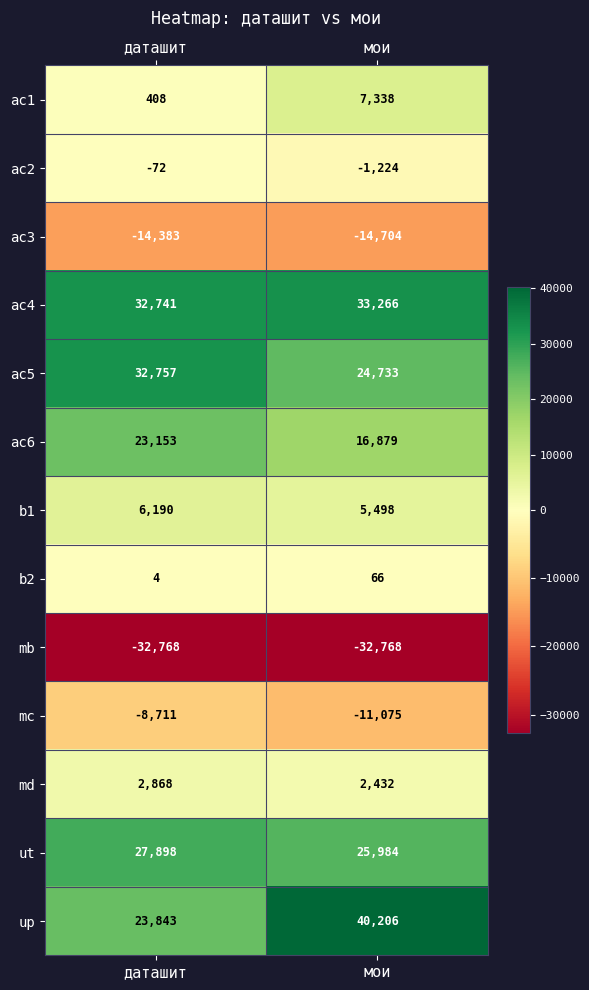

List the labels in order of ac5 value, smallest first.

мои, даташит